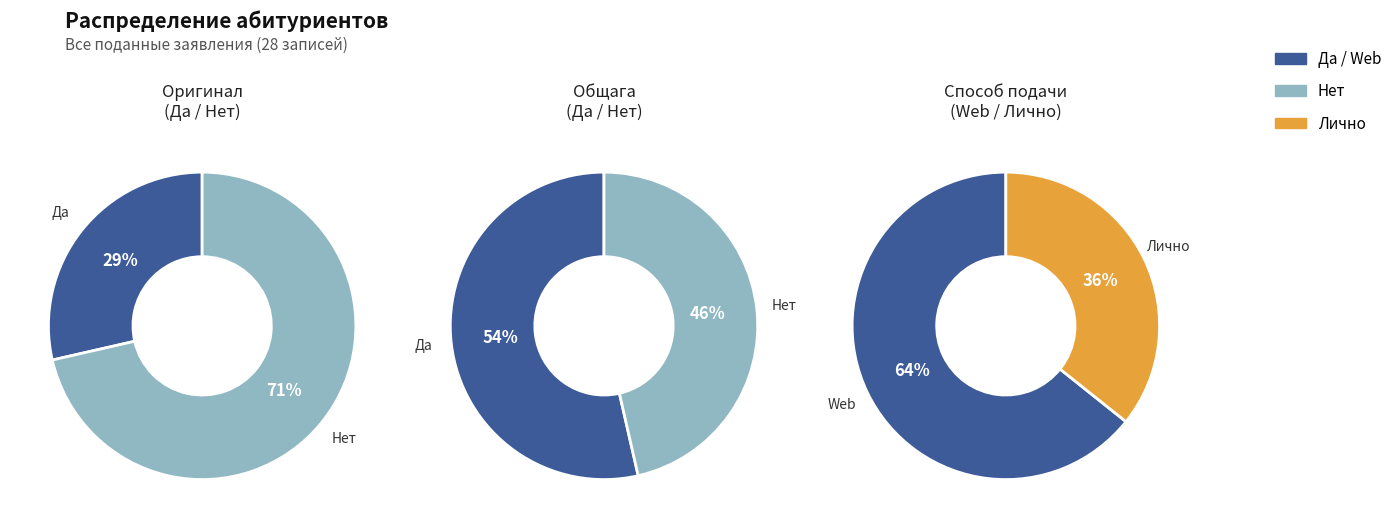

Does any single category account for the majority?

Yes